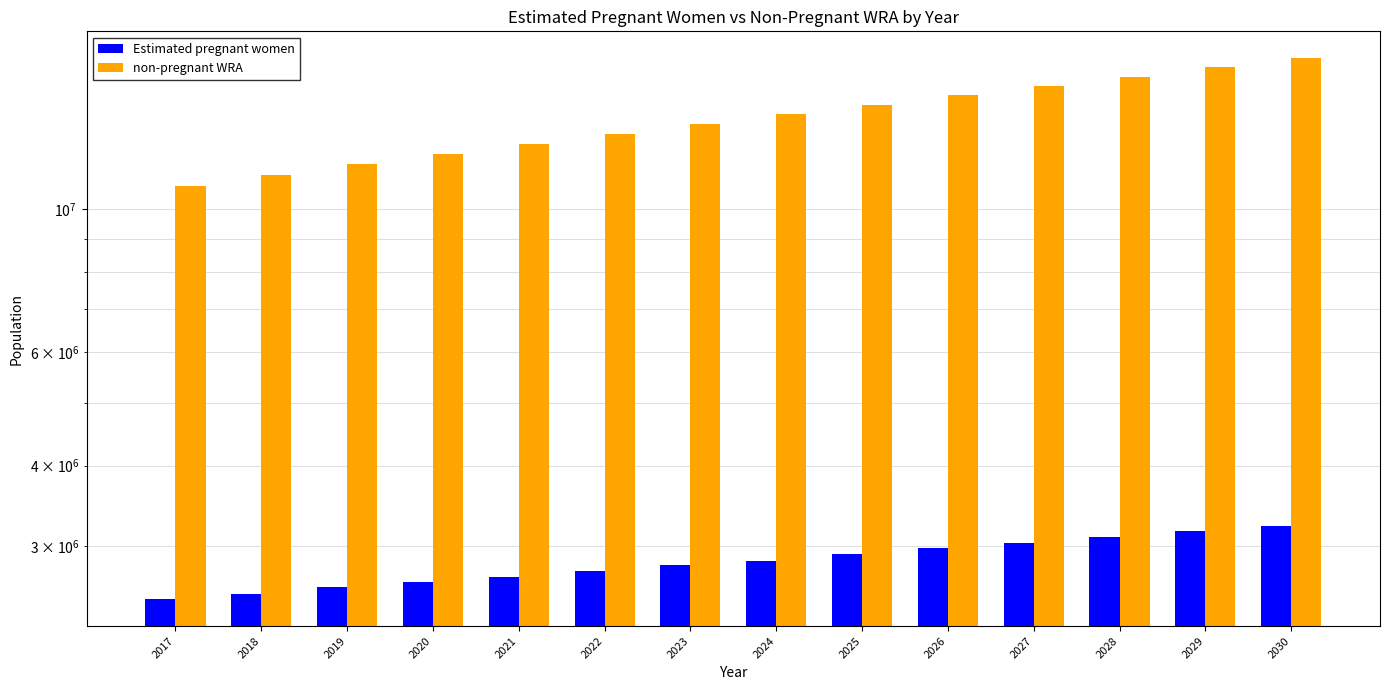

How many series are shown in this chart?

2